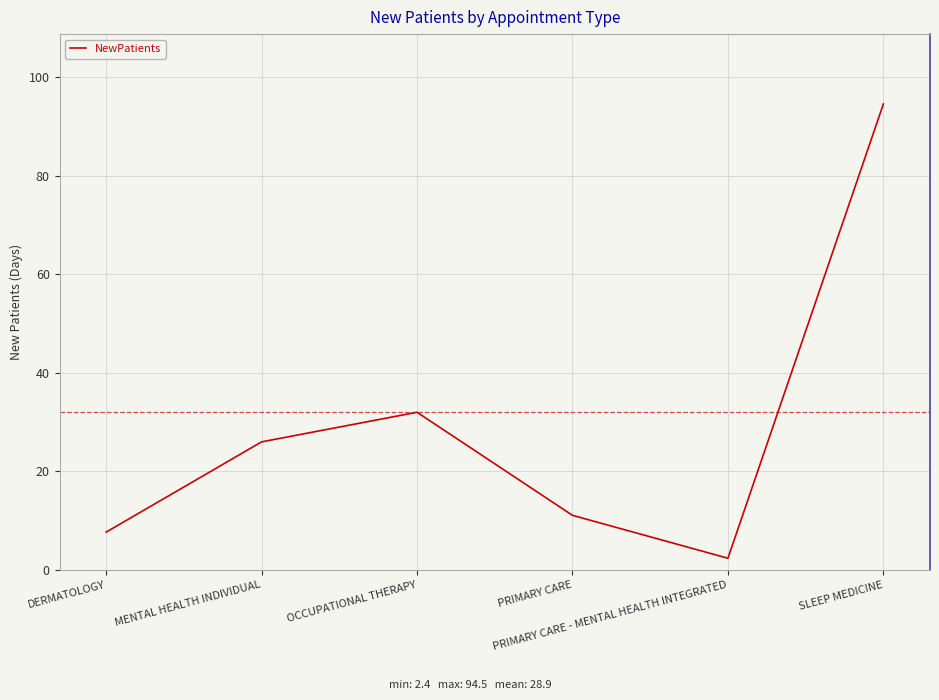

At which label is the value closest to 48?

OCCUPATIONAL THERAPY